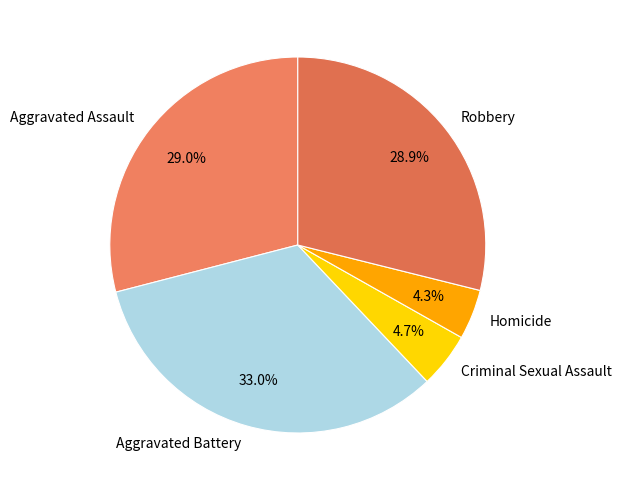

What portion of the pie excludes Aggravated Assault?

71.0%